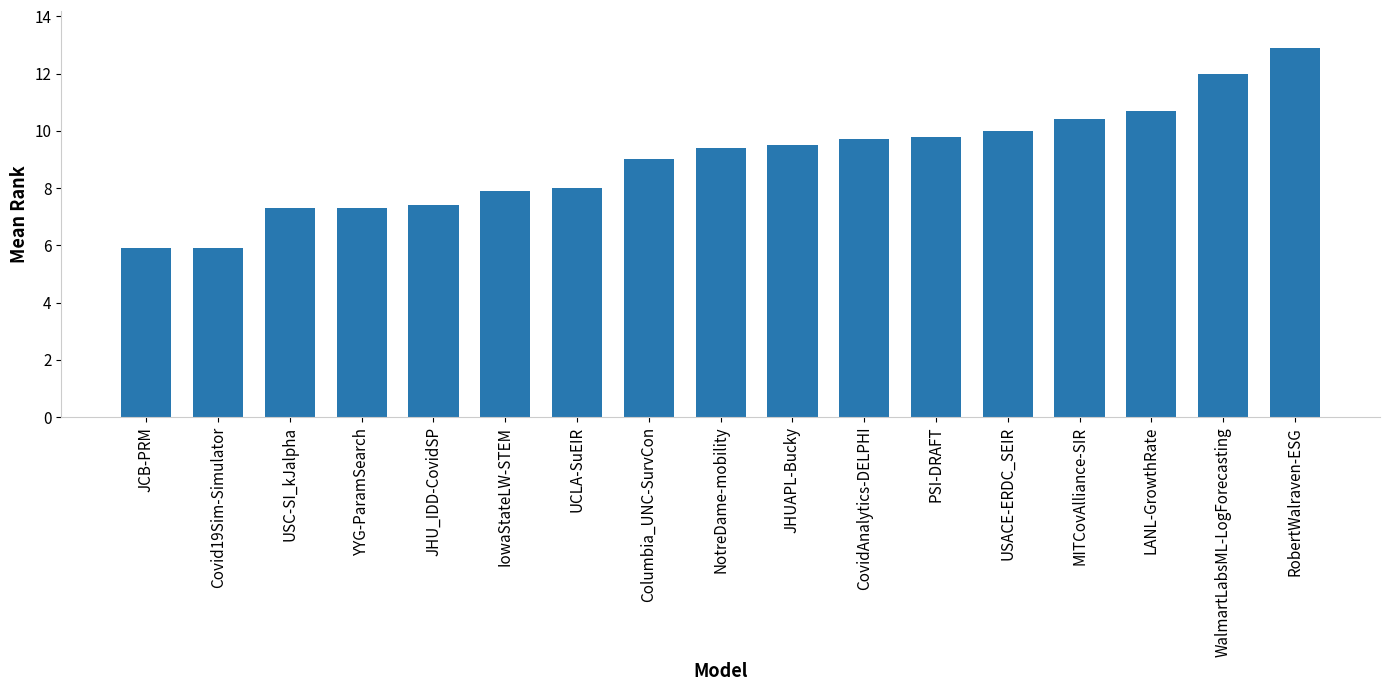

Which has a higher value, WalmartLabsML-LogForecasting or NotreDame-mobility?

WalmartLabsML-LogForecasting